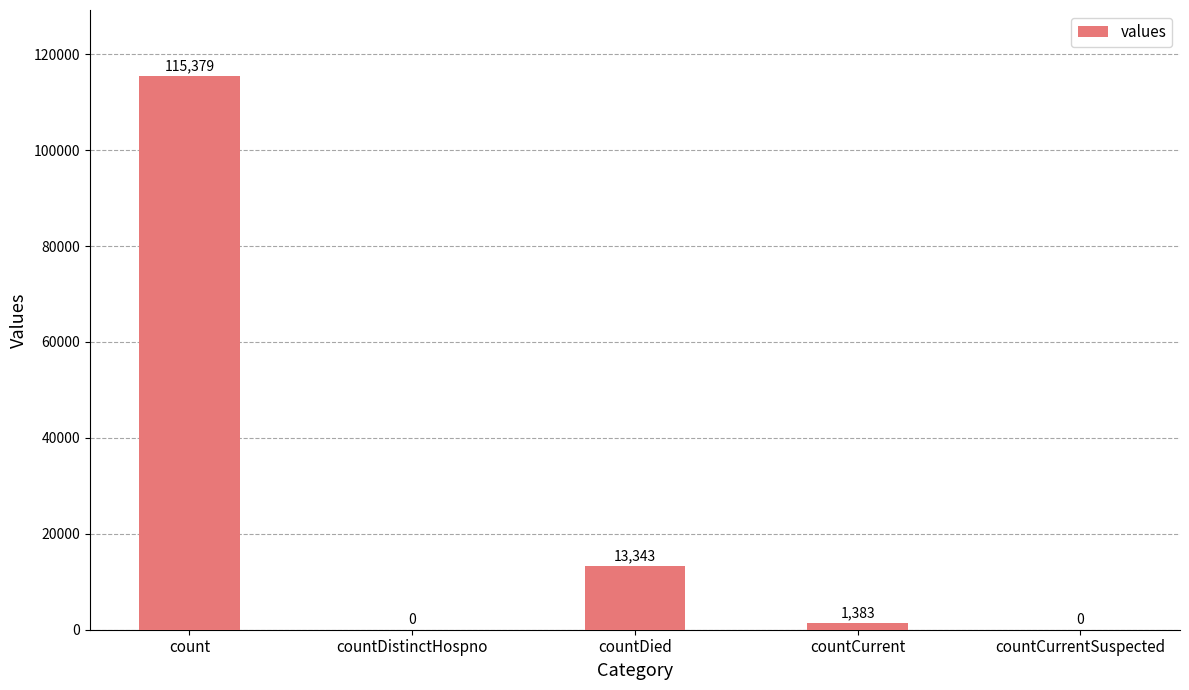

The chart shows a value of 1383 at countCurrent. True or false?

True